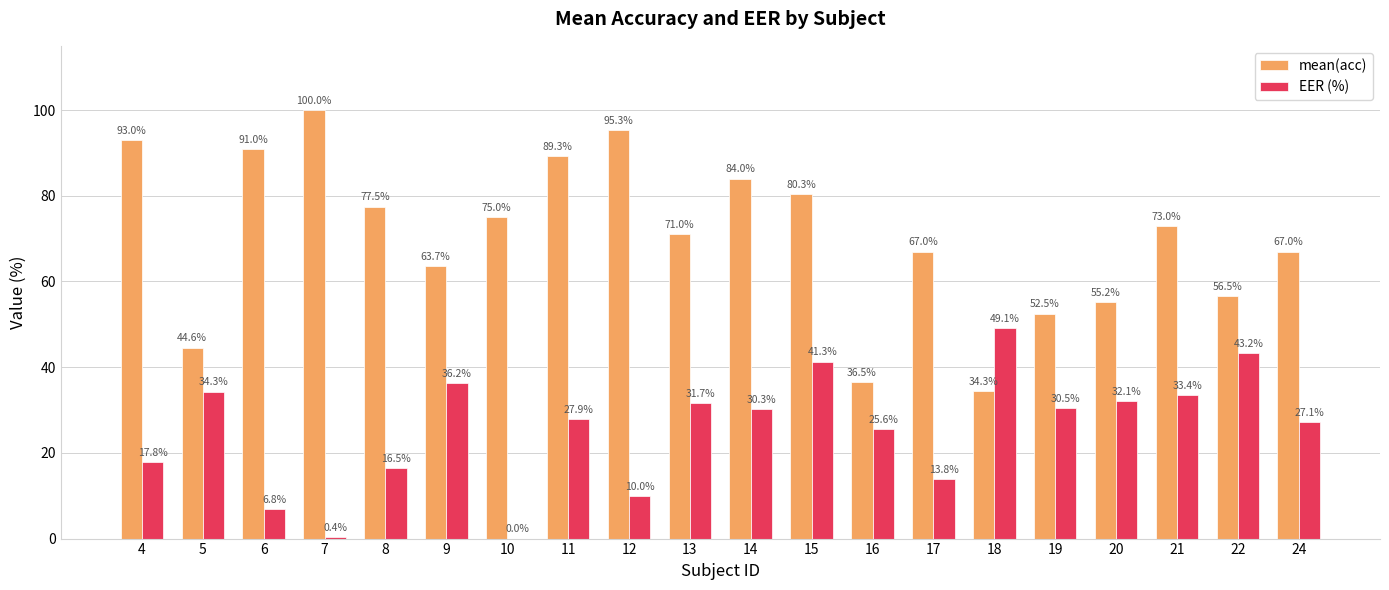

Which category has the highest value across all series?

7